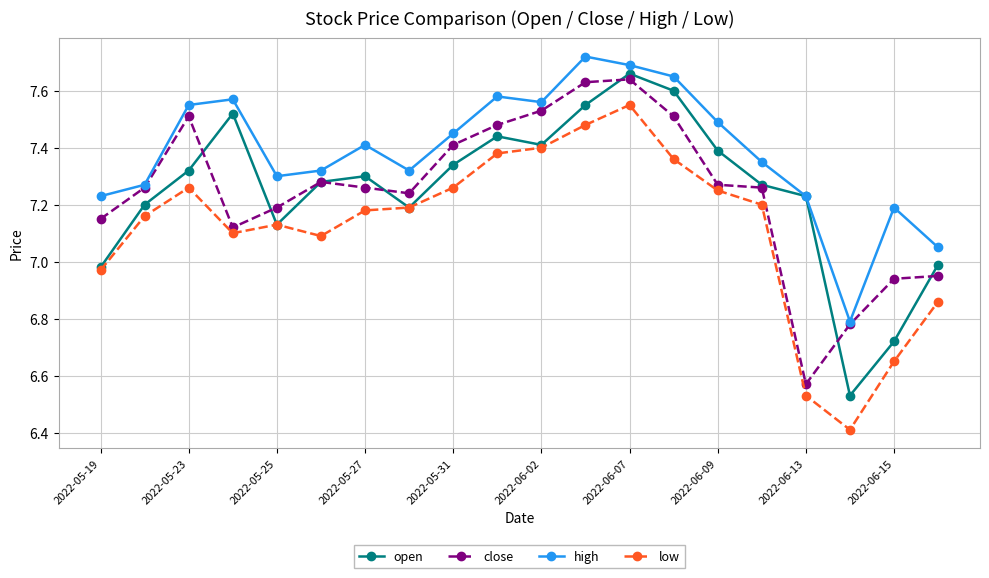

True or false: high and low cross at least once.

False